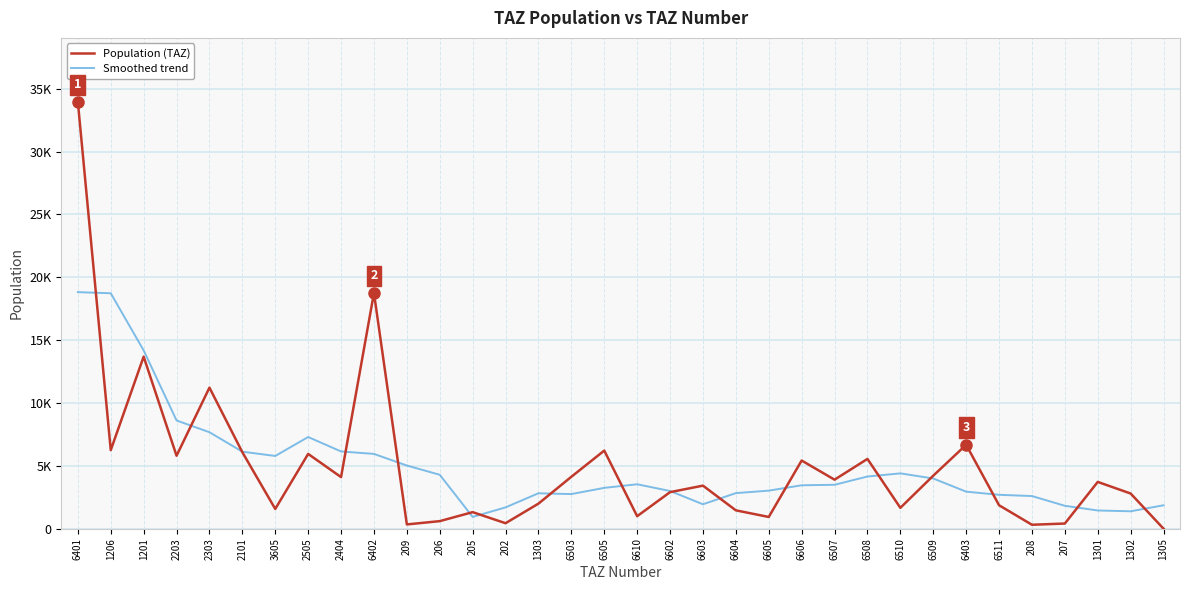

What is the label of the 17th point from the left?

6505